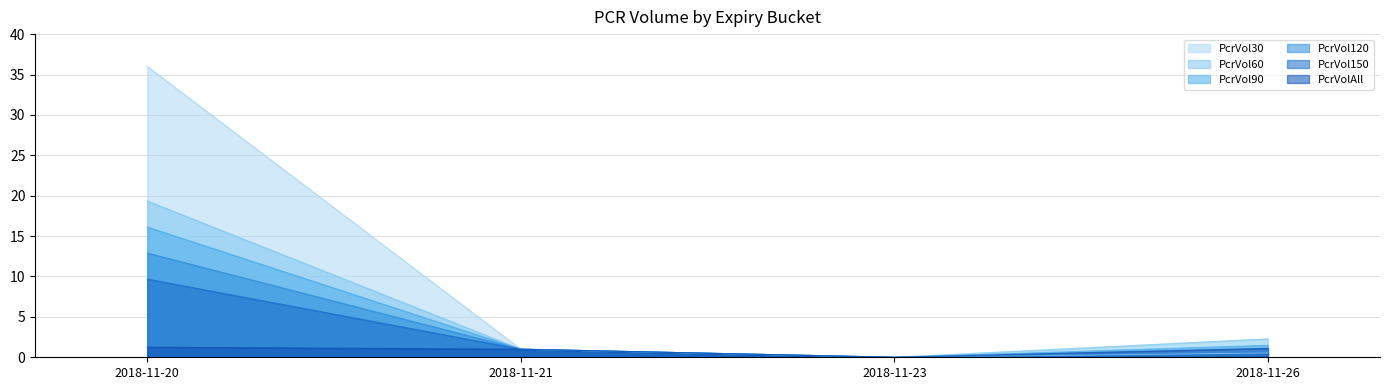

Which series has the largest total across all categories?

PcrVol30